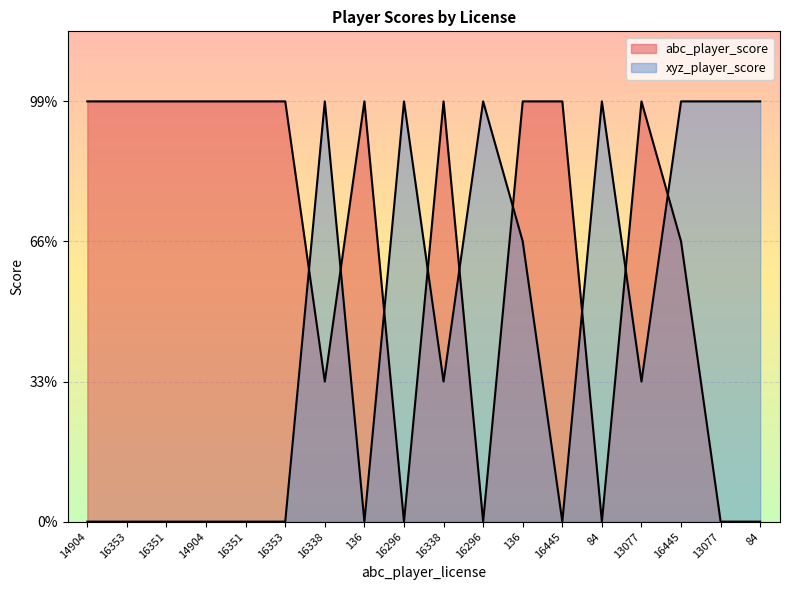

Reading left to right, list all the values displayed in this chart.

abc_player_score: 14904=3	16353=3	16351=3	14904=3	16351=3	16353=3	16338=1	136=3	16296=0	16338=3	16296=0	136=3	16445=3	84=0	13077=3	16445=2	13077=0	84=0
xyz_player_score: 14904=0	16353=0	16351=0	14904=0	16351=0	16353=0	16338=3	136=0	16296=3	16338=1	16296=3	136=2	16445=0	84=3	13077=1	16445=3	13077=3	84=3